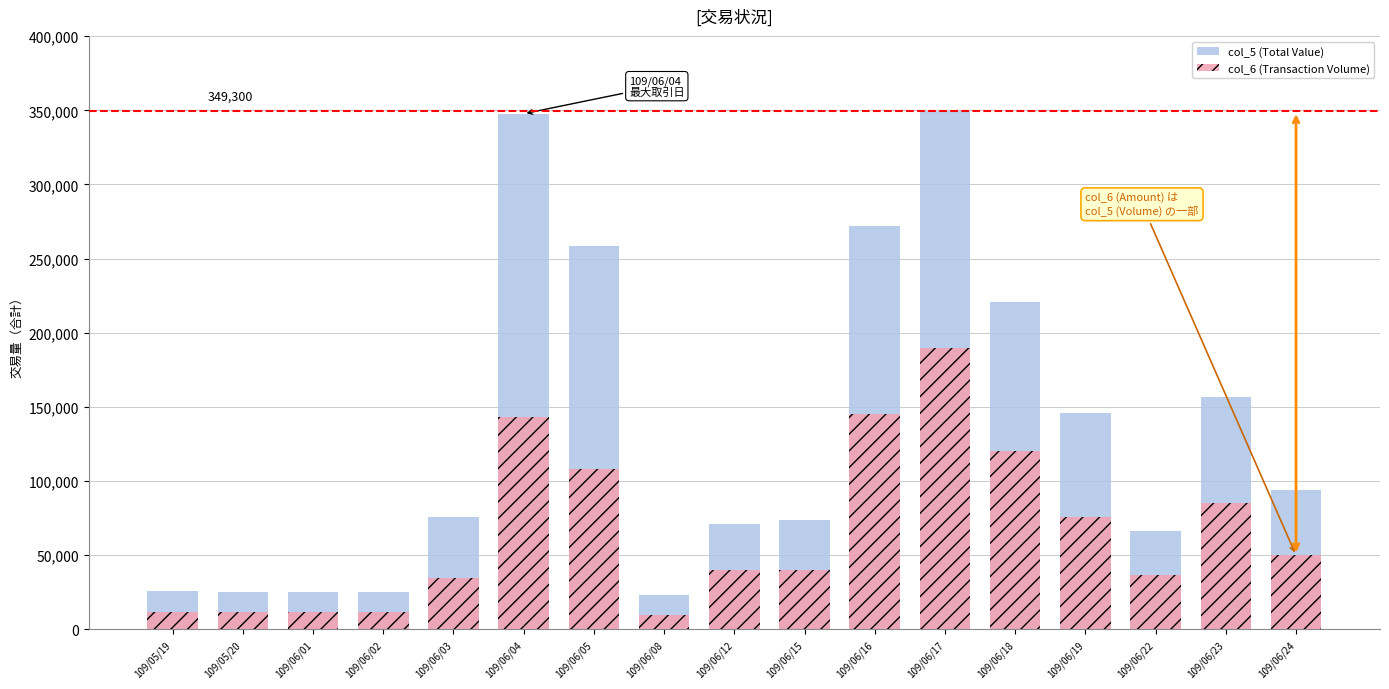

Reading right to left, transcribe all the data shown in this chart.

col_5 (Total Value): 109/06/24=94200	109/06/23=156390	109/06/22=66170	109/06/19=145970	109/06/18=220860	109/06/17=349300	109/06/16=271670	109/06/15=74000	109/06/12=71200	109/06/08=22900	109/06/05=258760	109/06/04=347690	109/06/03=75900	109/06/02=25200	109/06/01=25320	109/05/20=25440	109/05/19=25640
col_6 (Transaction Volume): 109/06/24=50000	109/06/23=85000	109/06/22=37000	109/06/19=76000	109/06/18=120000	109/06/17=190000	109/06/16=145000	109/06/15=40000	109/06/12=40000	109/06/08=10000	109/06/05=108000	109/06/04=143000	109/06/03=35000	109/06/02=12000	109/06/01=12000	109/05/20=12000	109/05/19=12000